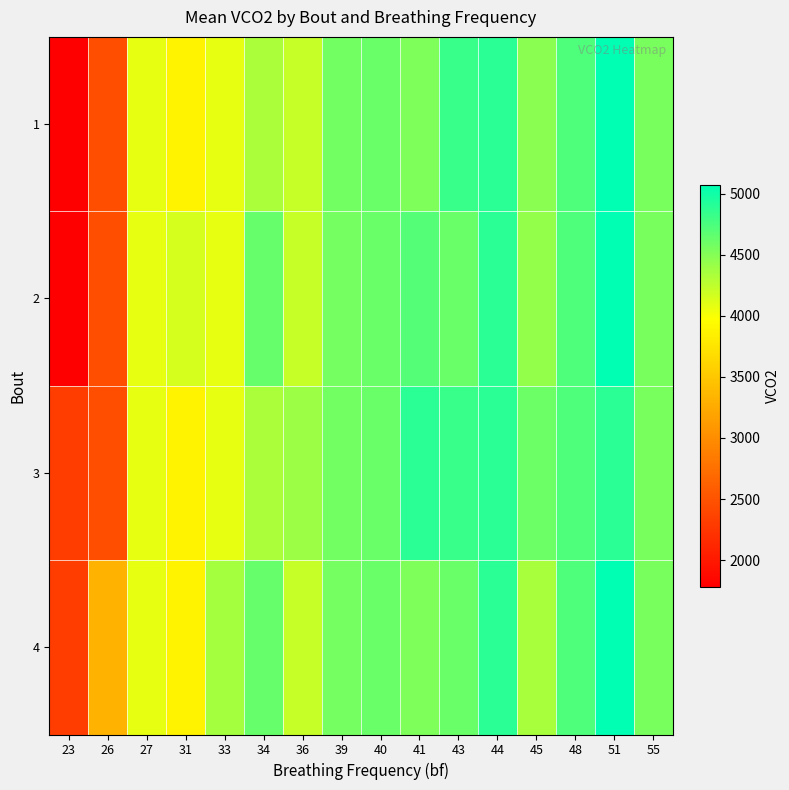

Reading left to right, transcribe all the data shown in this chart.

1: 23=1781	26=2451	27=4081	31=3877	33=4081	34=4339	36=4221	39=4583	40=4612	41=4522	43=4828	44=4890	45=4476	48=4732	51=5075	55=4552
2: 23=1781	26=2451	27=4081	31=4150	33=4081	34=4633	36=4221	39=4569	40=4612	41=4702	43=4621	44=4890	45=4437	48=4732	51=5075	55=4552
3: 23=2315	26=2451	27=4081	31=3877	33=4081	34=4339	36=4398	39=4583	40=4612	41=4894	43=4828	44=4890	45=4611	48=4732	51=4888	55=4552
4: 23=2315	26=3324	27=4081	31=3877	33=4359	34=4633	36=4221	39=4569	40=4612	41=4522	43=4620	44=4890	45=4344	48=4732	51=5075	55=4552